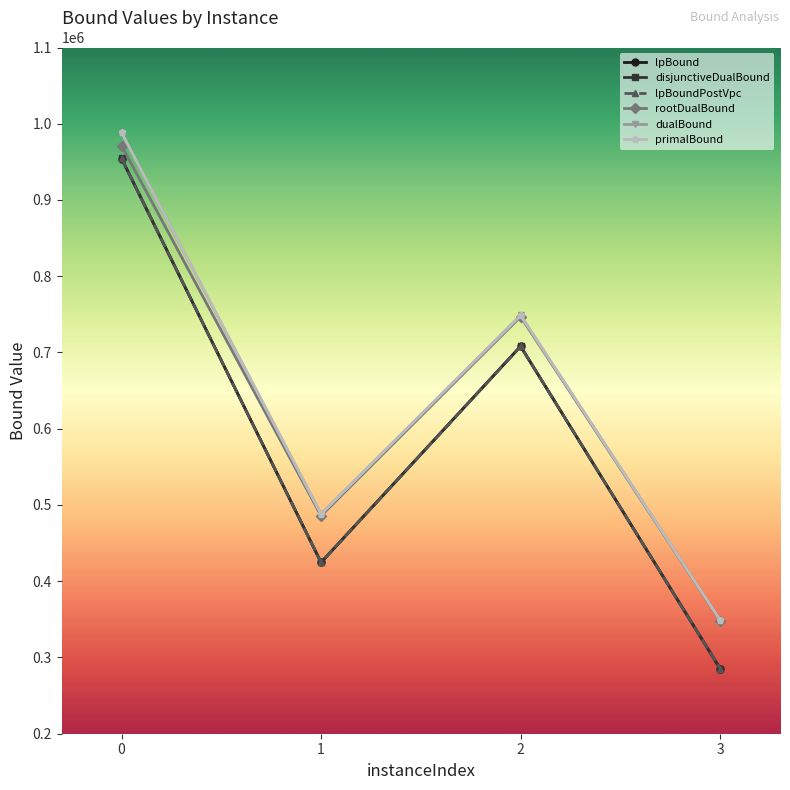

Is it true that dualBound equals 988404.1 at 0?

True